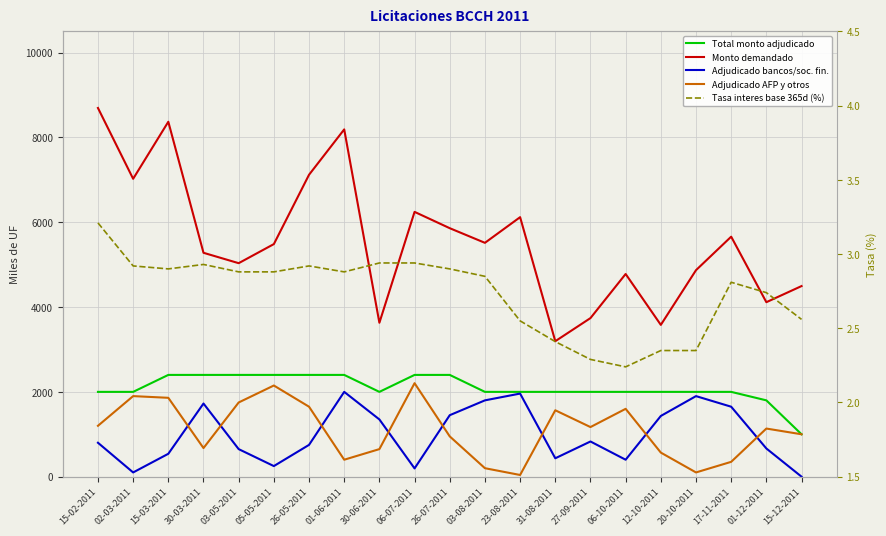

Reading left to right, transcribe all the data shown in this chart.

Total monto adjudicado (miles de UF): 15-02-2011=2000.0	02-03-2011=2000.0	15-03-2011=2400.0	30-03-2011=2400.0	03-05-2011=2400.0	05-05-2011=2400.0	26-05-2011=2400.0	01-06-2011=2400.0	30-06-2011=2000.0	06-07-2011=2400.0	26-07-2011=2400.0	03-08-2011=2000.0	23-08-2011=2000.0	31-08-2011=2000.0	27-09-2011=2000.0	06-10-2011=2000.0	12-10-2011=2000.0	20-10-2011=2000.0	17-11-2011=2000.0	01-12-2011=1800.0	15-12-2011=1000.0
Monto demandado (miles de UF): 15-02-2011=8695.0	02-03-2011=7025.0	15-03-2011=8370.0	30-03-2011=5280.0	03-05-2011=5035.0	05-05-2011=5485.0	26-05-2011=7120.0	01-06-2011=8190.0	30-06-2011=3630.0	06-07-2011=6245.0	26-07-2011=5860.0	03-08-2011=5515.0	23-08-2011=6120.0	31-08-2011=3195.0	27-09-2011=3740.0	06-10-2011=4780.0	12-10-2011=3580.0	20-10-2011=4870.0	17-11-2011=5660.0	01-12-2011=4115.0	15-12-2011=4495.0
Monto adjudicado bancos y sociedades financieras (miles de UF): 15-02-2011=800.0	02-03-2011=100.0	15-03-2011=540.0	30-03-2011=1725.0	03-05-2011=650.0	05-05-2011=250.0	26-05-2011=750.0	01-06-2011=2000.0	30-06-2011=1350.0	06-07-2011=195.0	26-07-2011=1450.0	03-08-2011=1800.0	23-08-2011=1960.0	31-08-2011=434.0	27-09-2011=830.0	06-10-2011=400.0	12-10-2011=1432.0	20-10-2011=1900.0	17-11-2011=1650.0	01-12-2011=665.0	15-12-2011=0.0
Monto adjudicado AFP y otros (miles de UF): 15-02-2011=1200.0	02-03-2011=1900.0	15-03-2011=1860.0	30-03-2011=675.0	03-05-2011=1750.0	05-05-2011=2150.0	26-05-2011=1650.0	01-06-2011=400.0	30-06-2011=650.0	06-07-2011=2205.0	26-07-2011=950.0	03-08-2011=200.0	23-08-2011=40.0	31-08-2011=1566.0	27-09-2011=1170.0	06-10-2011=1600.0	12-10-2011=568.0	20-10-2011=100.0	17-11-2011=350.0	01-12-2011=1135.0	15-12-2011=1000.0
Tasas de interes base 365 dias (porcentaje): 15-02-2011=3.2	02-03-2011=2.9	15-03-2011=2.9	30-03-2011=2.9	03-05-2011=2.9	05-05-2011=2.9	26-05-2011=2.9	01-06-2011=2.9	30-06-2011=2.9	06-07-2011=2.9	26-07-2011=2.9	03-08-2011=2.9	23-08-2011=2.5	31-08-2011=2.4	27-09-2011=2.3	06-10-2011=2.2	12-10-2011=2.4	20-10-2011=2.4	17-11-2011=2.8	01-12-2011=2.7	15-12-2011=2.6